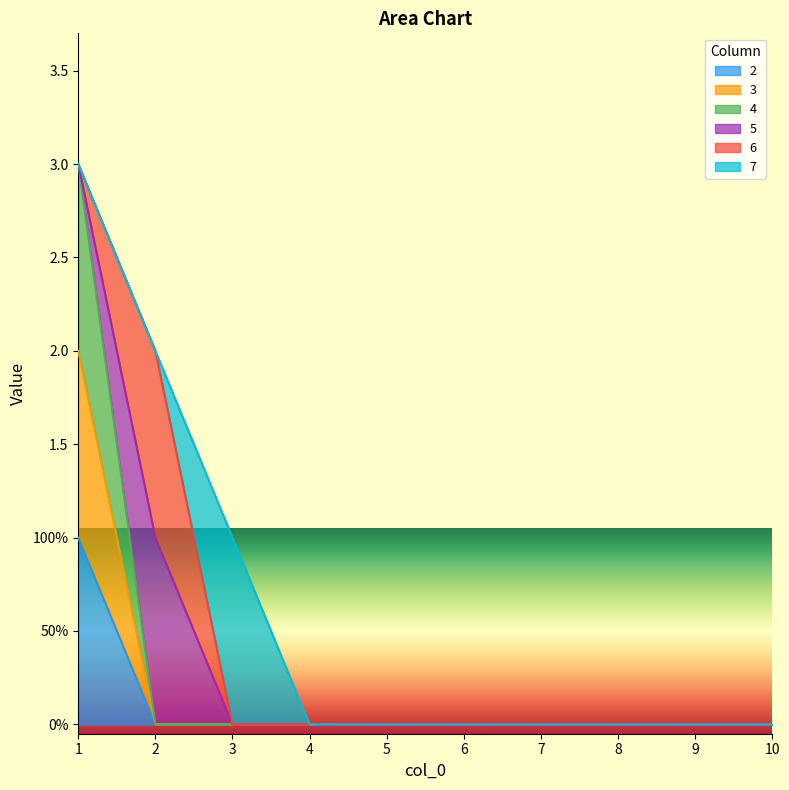

Between 7 and 9, which is larger?

7